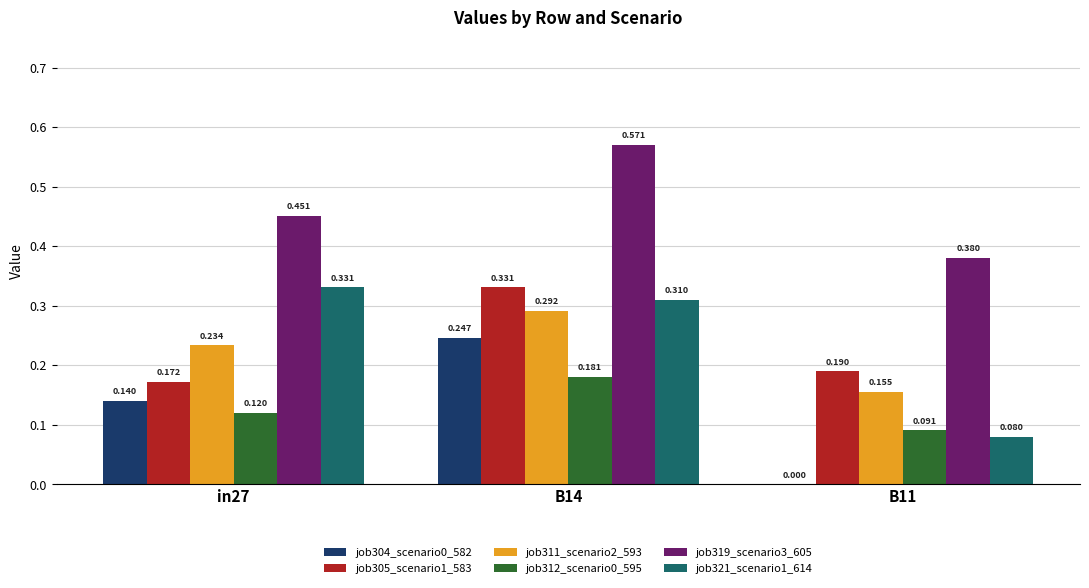

Is the value of job311_scenario2_593 at B14 greater than the value of job319_scenario3_605 at in27?

No